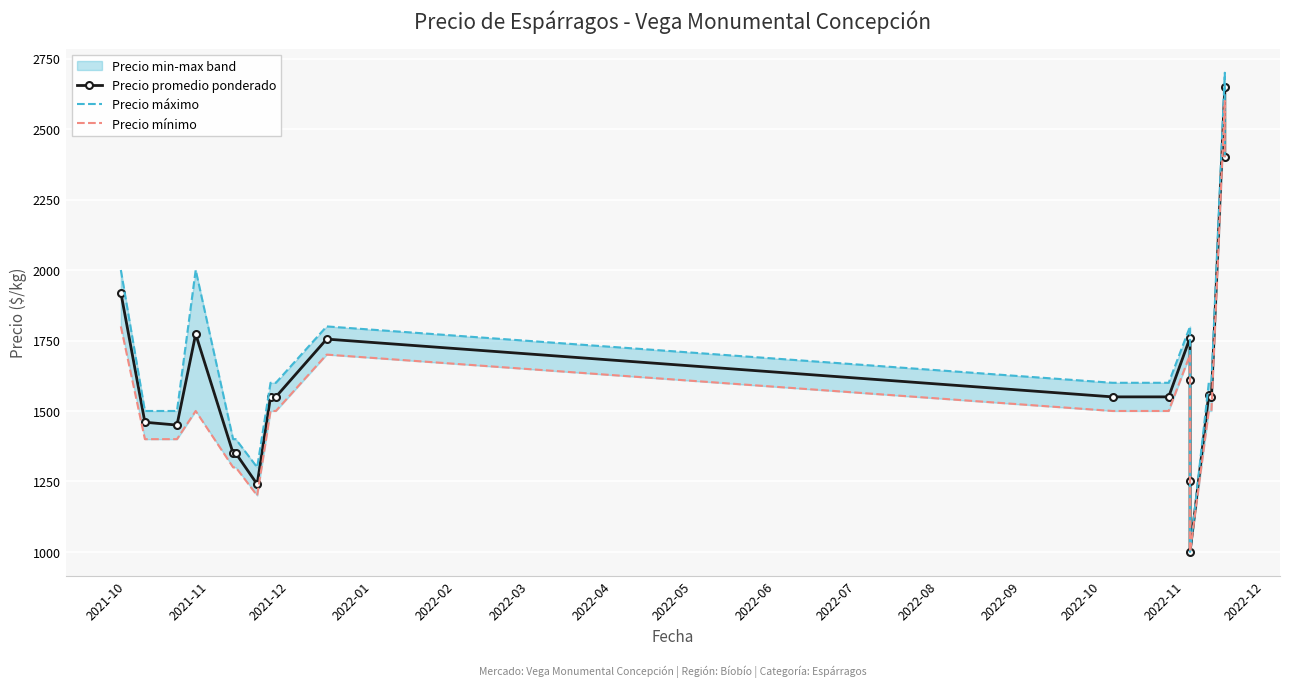

How many values in the Precio promedio ponderado series exceed 1550?

8